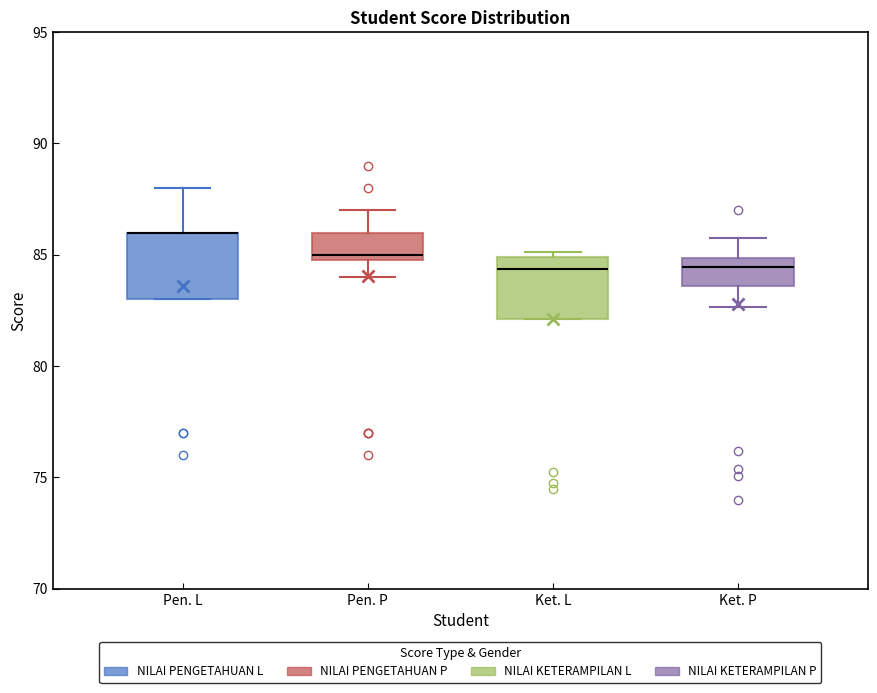

Where does the median line of the box for Ket. L sit on the y-axis? The values are not printed on the chart, so give them approximately, as read against the axis.

84.5